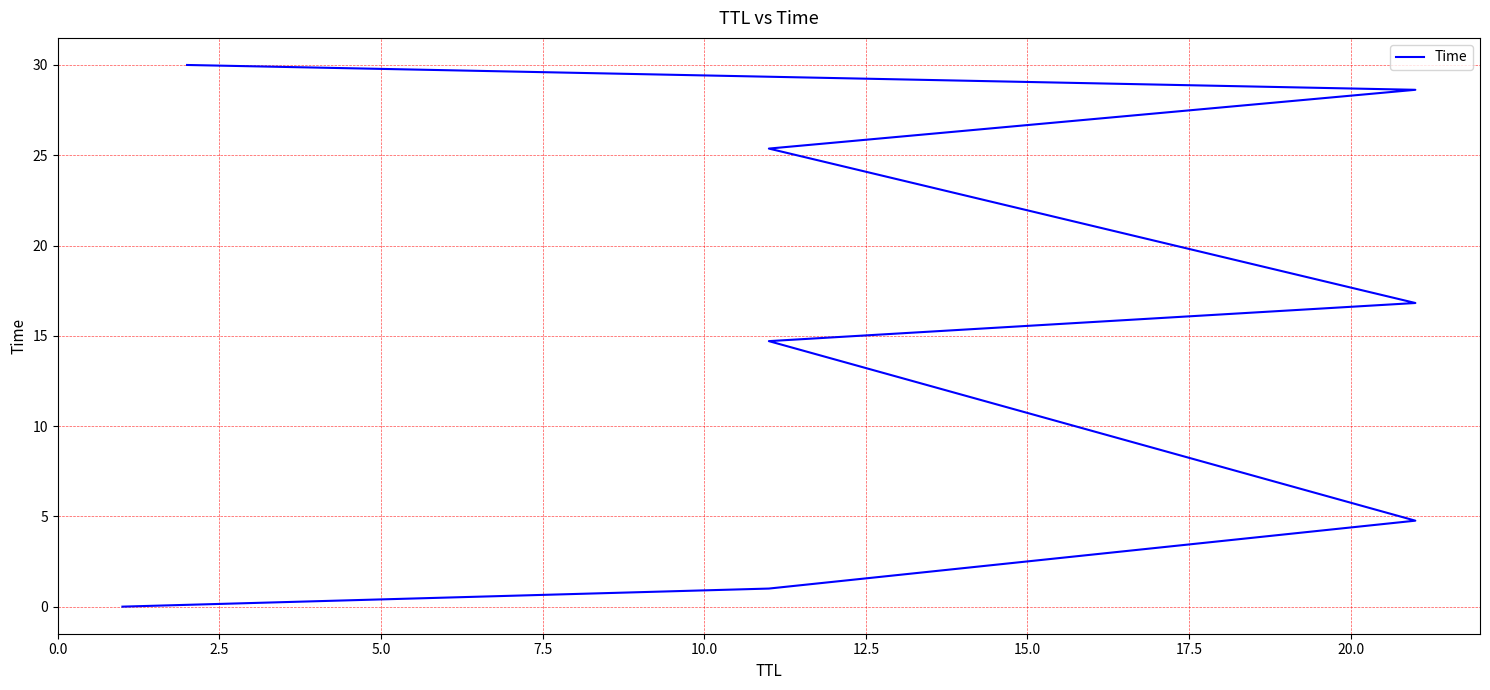

What is the greatest value displayed?

30.0